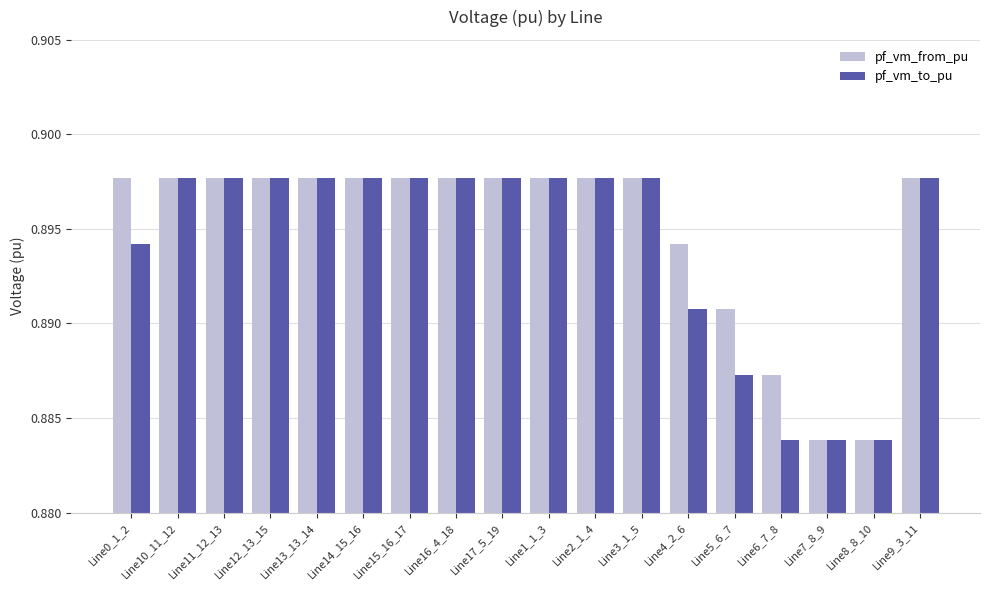

Between Line13_13_14 and Line7_8_9, which series saw the biggest shift?

pf_vm_from_pu